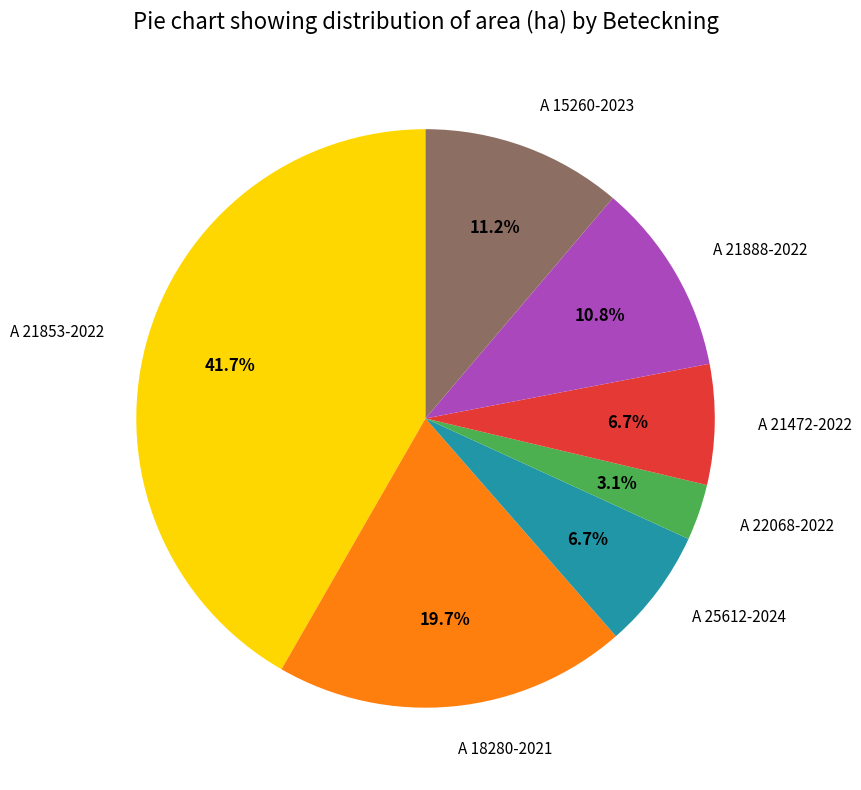

Is there a majority slice in this chart?

No